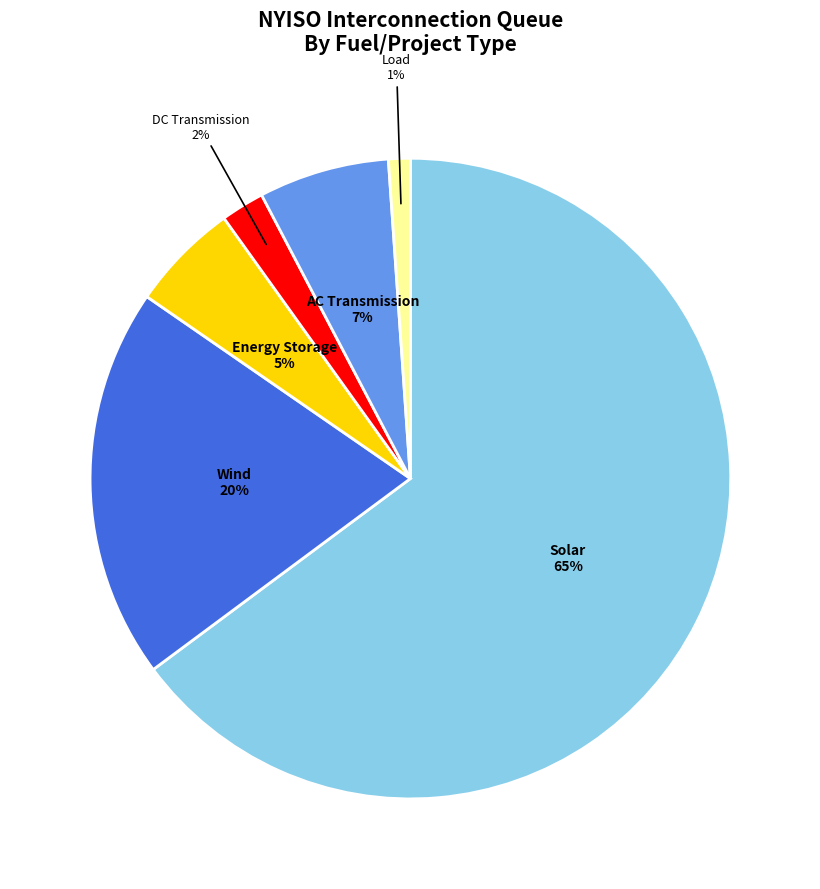

Does any single category account for the majority?

Yes